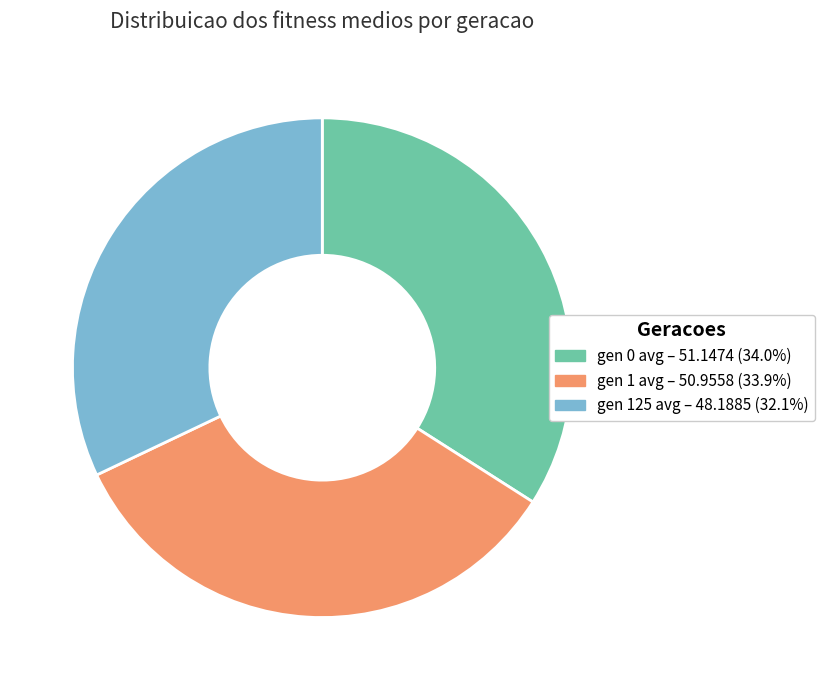

How many slices are in this pie chart?

3